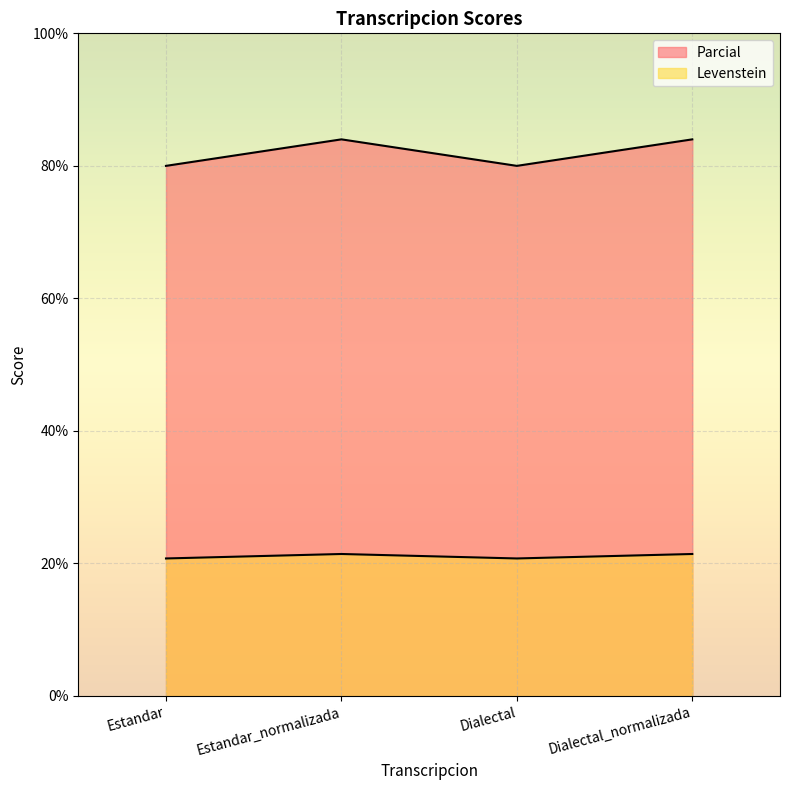

True or false: Parcial and Levenstein cross at least once.

False